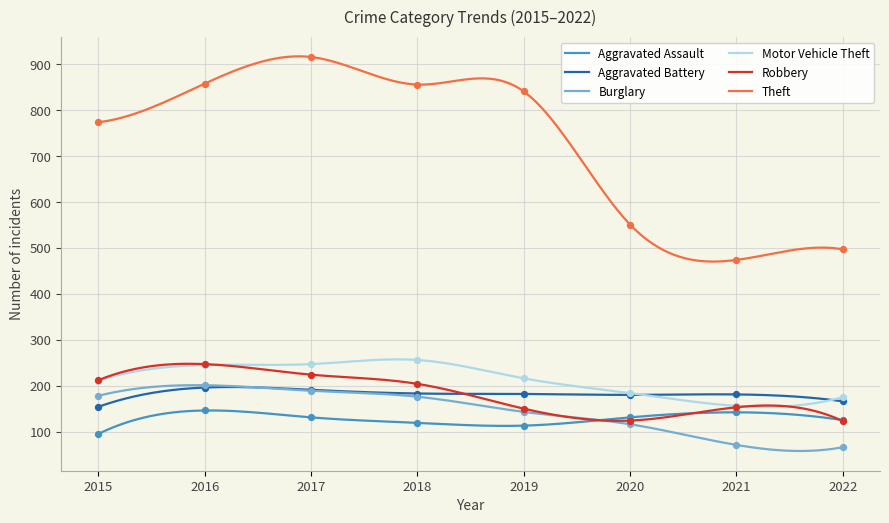

What are all the series names shown in the legend?

Aggravated Assault, Aggravated Battery, Burglary, Motor Vehicle Theft, Robbery, Theft